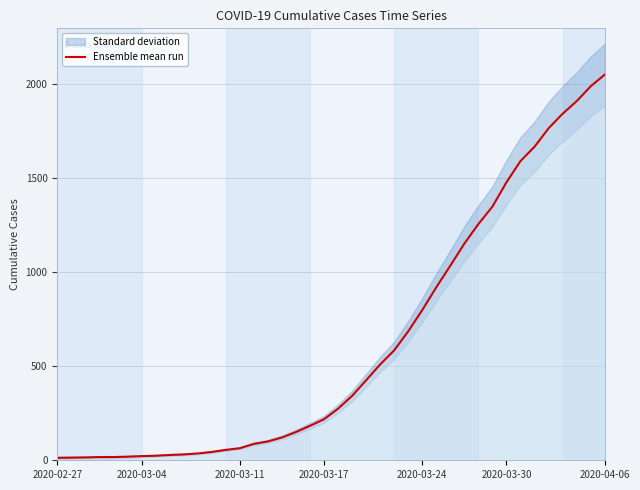

True or false: the data shows 1348 at 31.

True